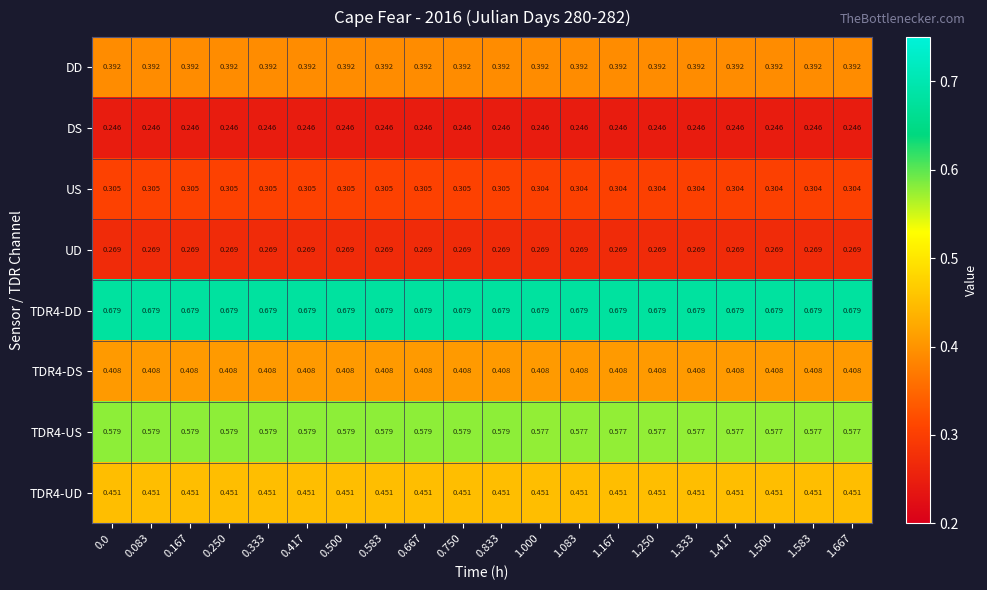

Is the value of DS at 0.833 greater than the value of DD at 0.0?

No